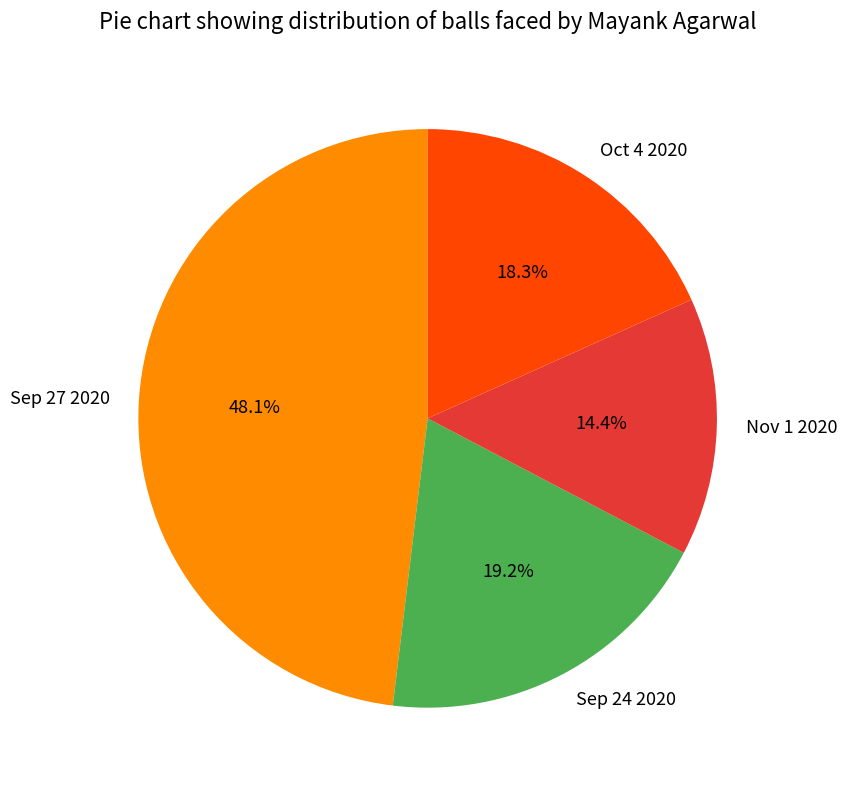

What percentage is the Sep 24 2020 slice, to the nearest percent?

19%